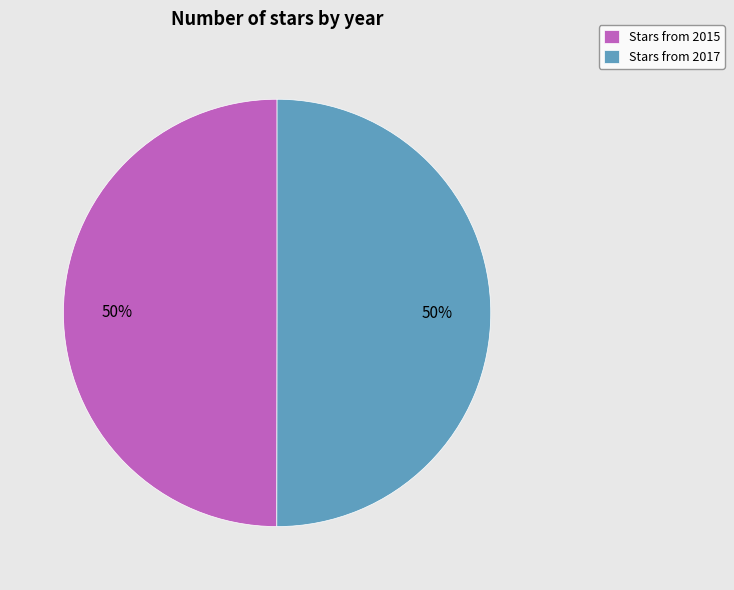

Do Stars from 2015 and Stars from 2017 together represent more than half of the pie?

Yes